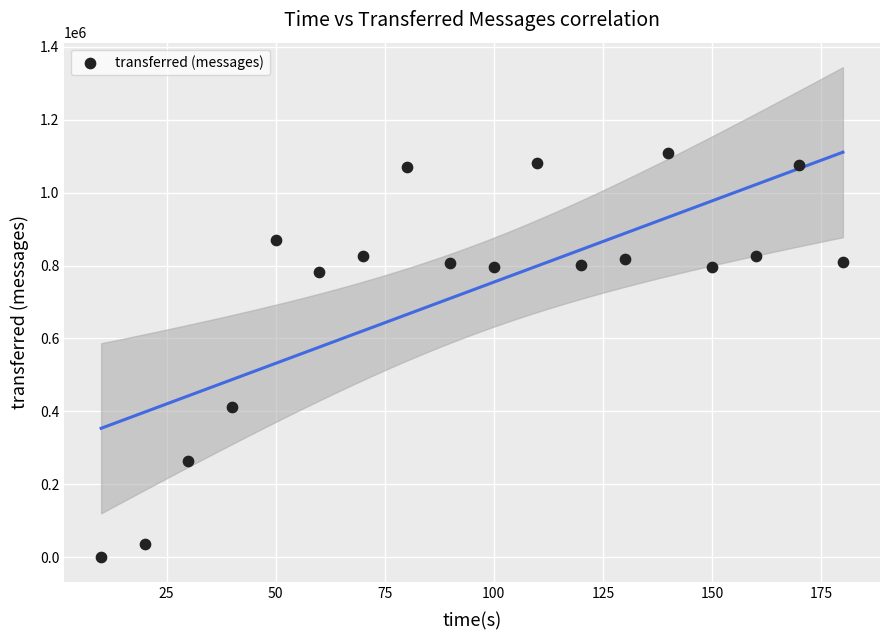

What is the range of X values (max minus min)?

170